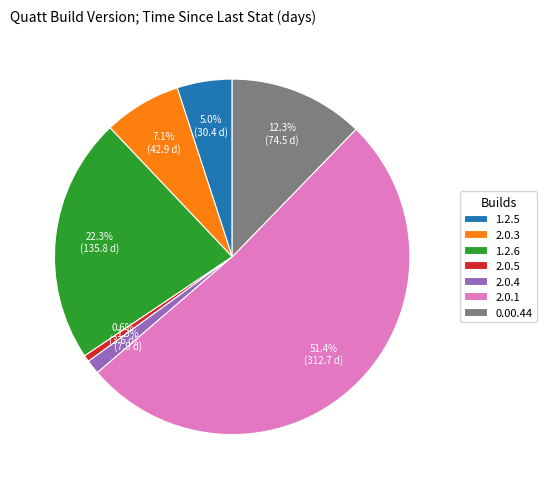

Combined, do 2.0.4 and 0.00.44 account for over 50%?

No